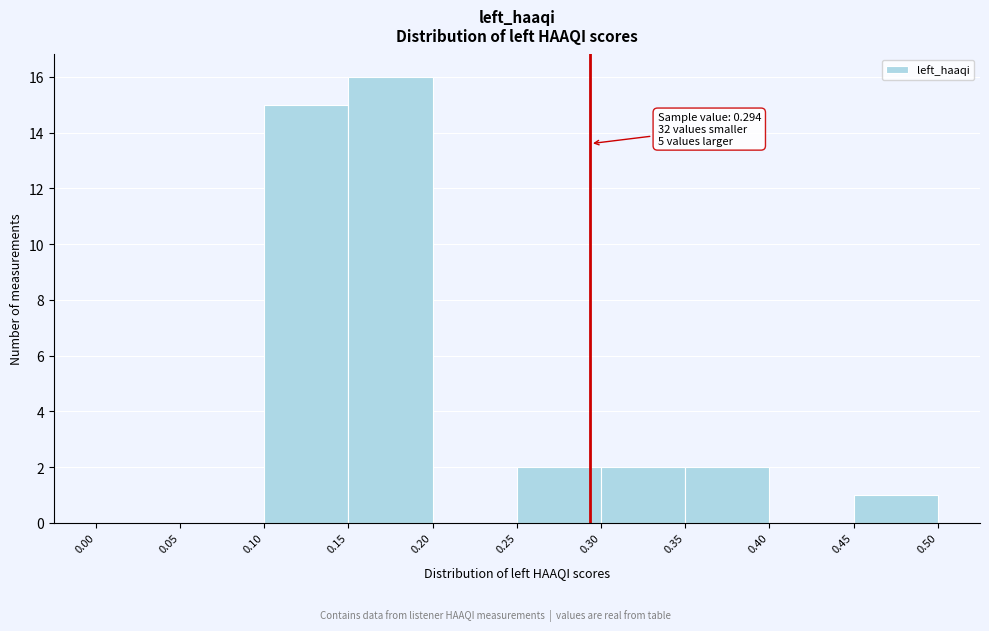

Which range on the x-axis has the tallest bar?

0.15 to 0.20